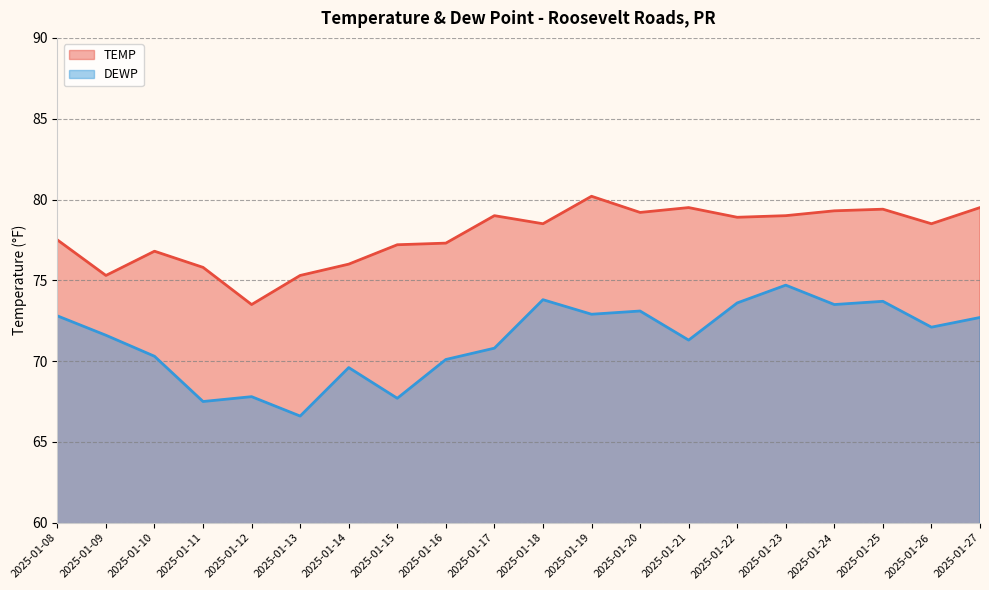

List the labels in order of DEWP value, smallest first.

2025-01-13, 2025-01-11, 2025-01-15, 2025-01-12, 2025-01-14, 2025-01-16, 2025-01-10, 2025-01-17, 2025-01-21, 2025-01-09, 2025-01-26, 2025-01-27, 2025-01-08, 2025-01-19, 2025-01-20, 2025-01-24, 2025-01-22, 2025-01-25, 2025-01-18, 2025-01-23